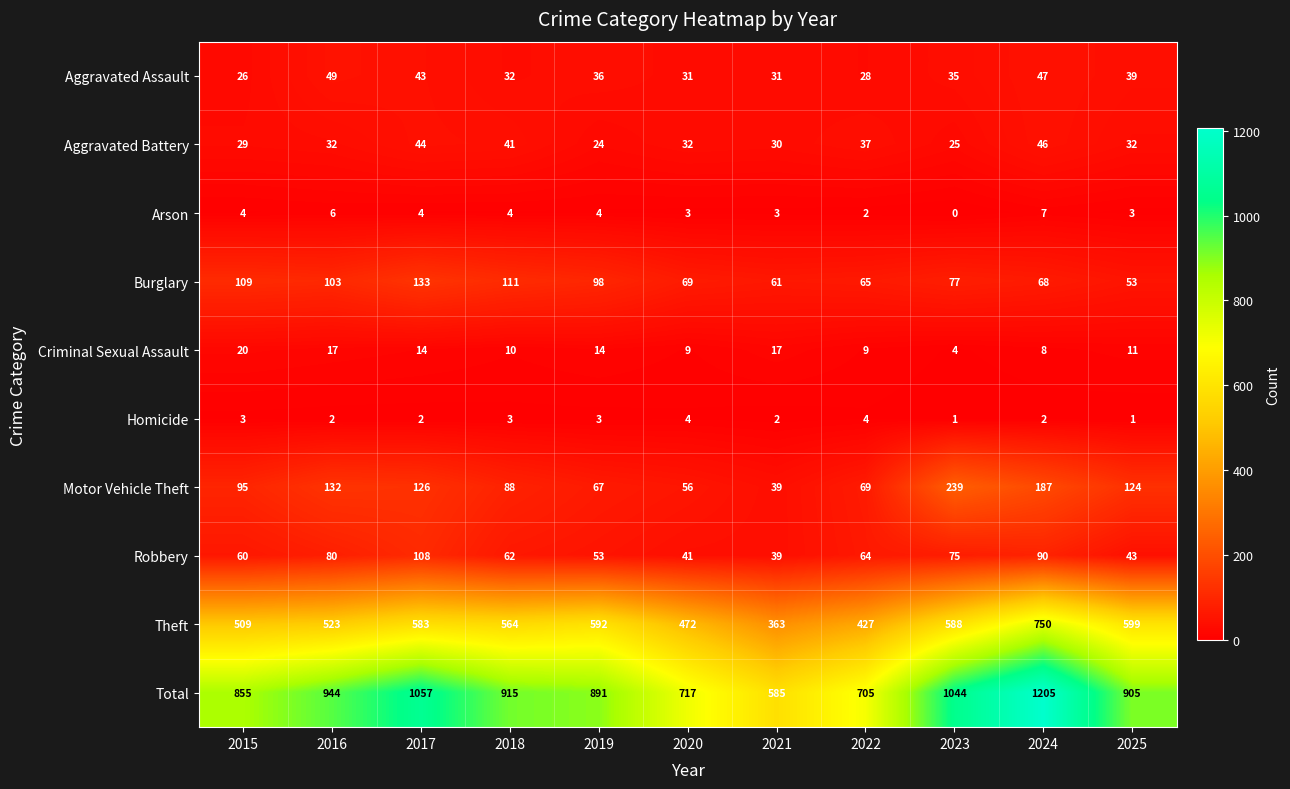

What is the approximate value of Theft at 2022, to the nearest 5?

425